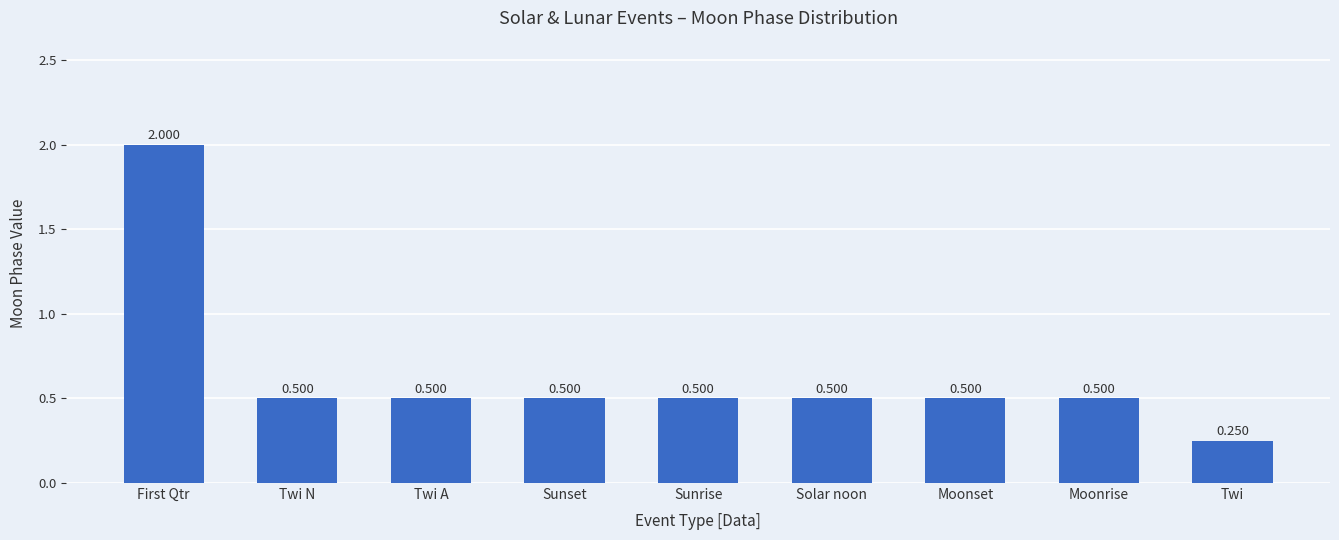

How many series are shown in this chart?

1